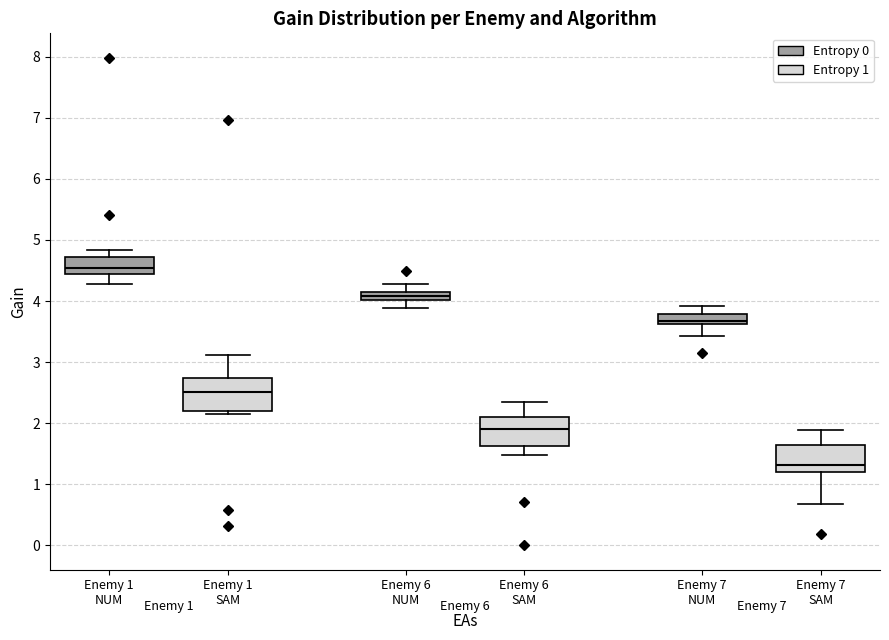

Which box has the highest median line?

Enemy 1 NUM